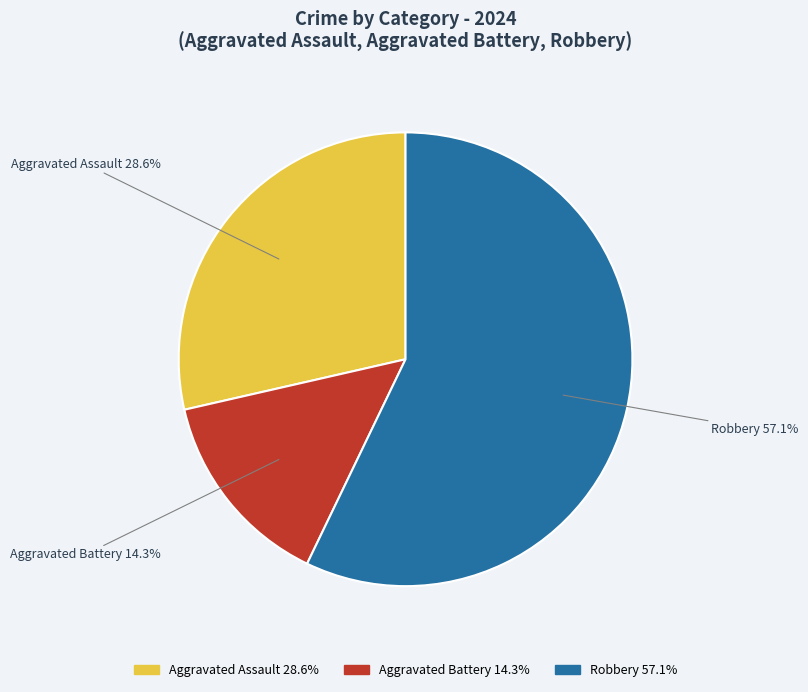

To the nearest percent, what is the combined percentage of Robbery and Aggravated Battery?

71%